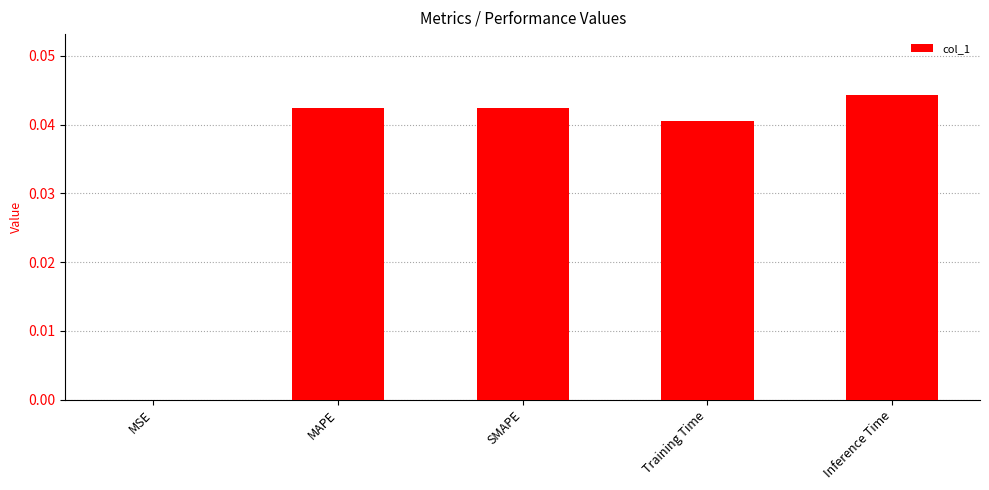

True or false: the data shows 0.0 at SMAPE.

True